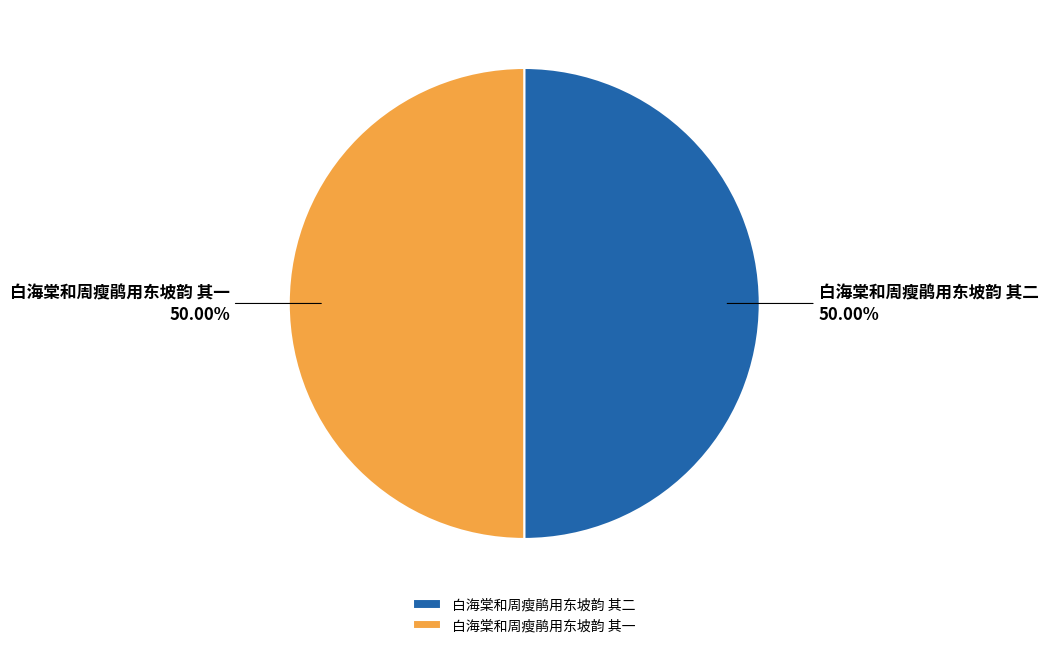

To the nearest percent, what portion does 白海棠和周瘦鹃用东坡韵 其二 represent?

50%